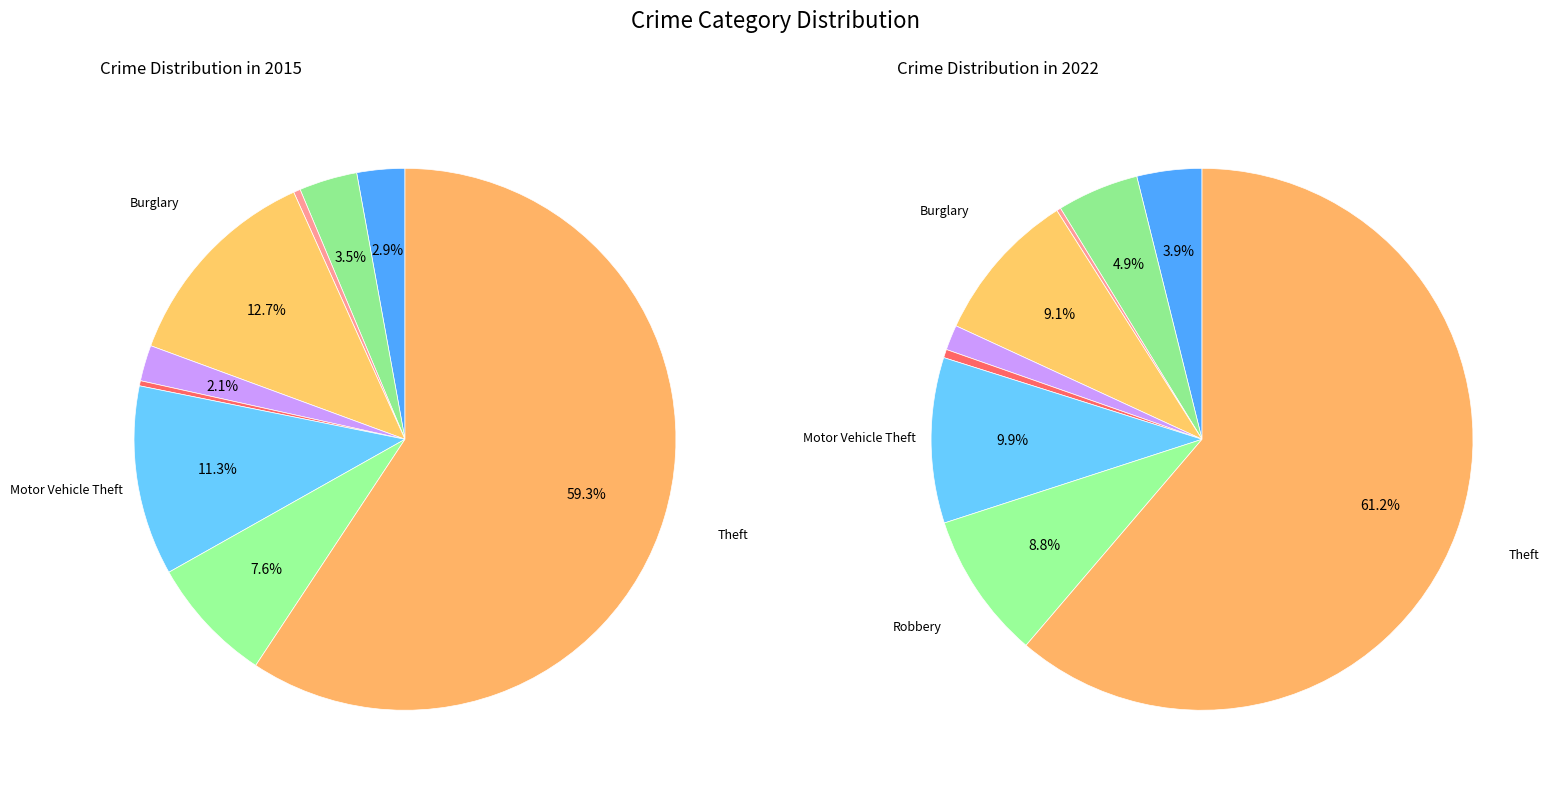

Is there a majority slice in this chart?

Yes